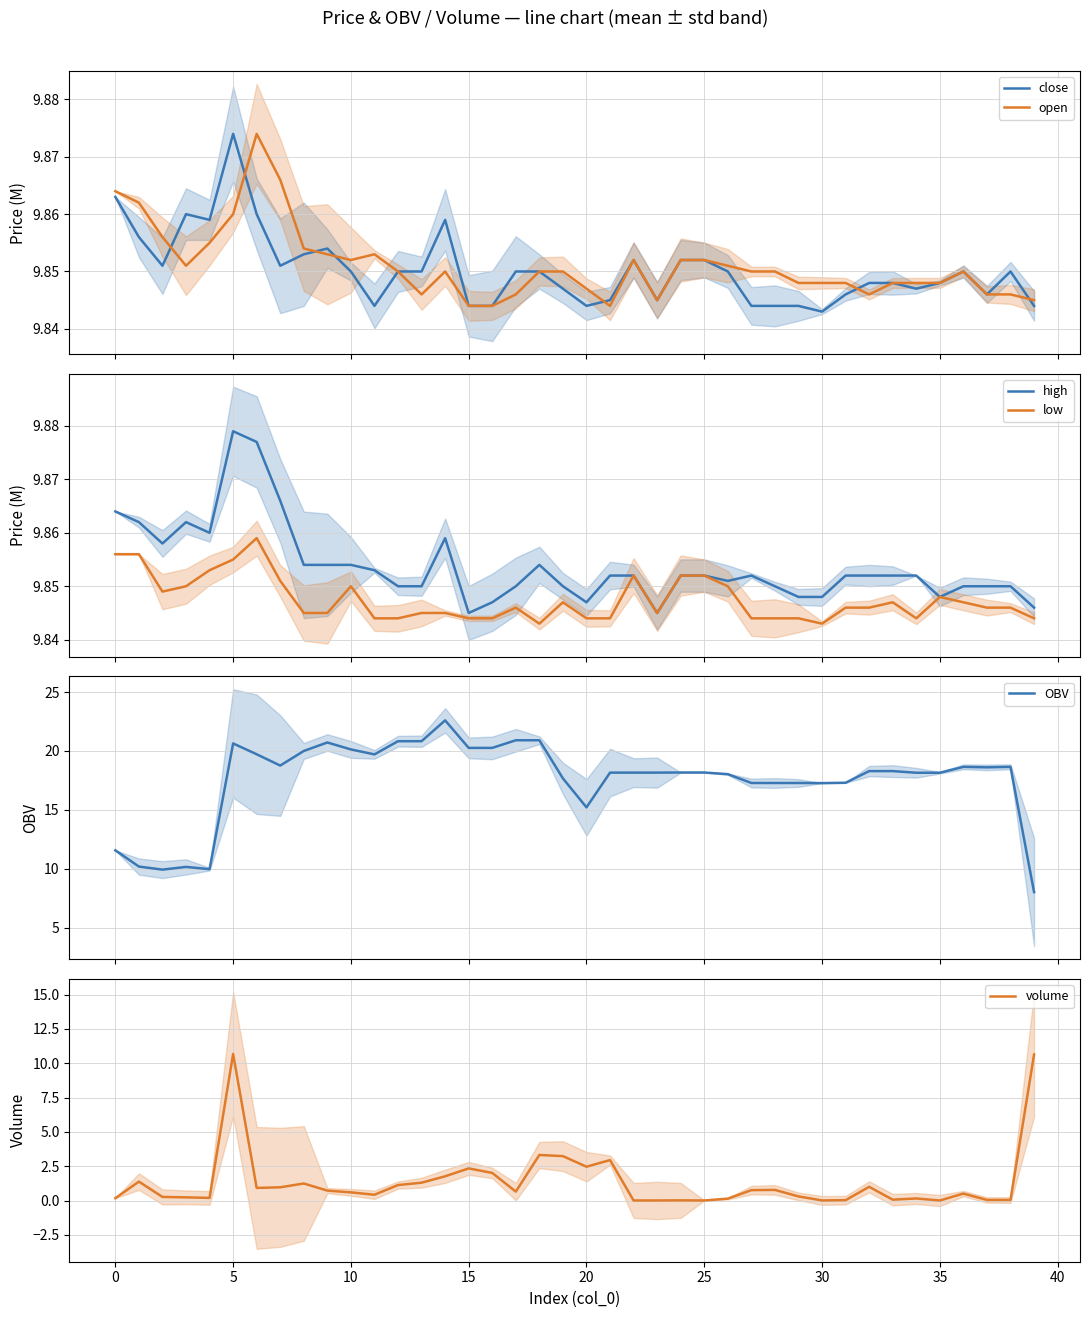

How many open values are between 9 and 10?

40